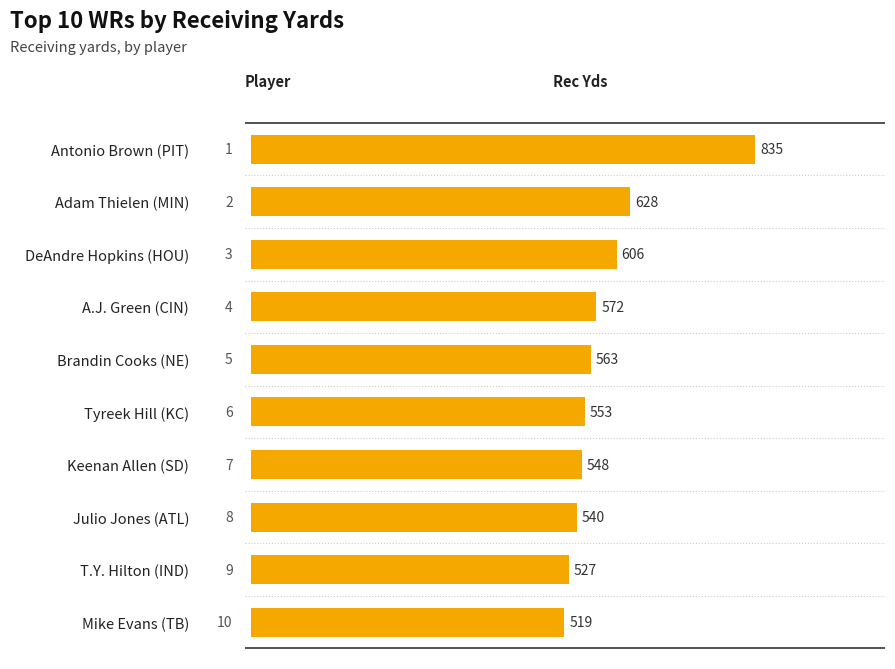

Read the value at Keenan Allen (SD), to the nearest 10.

550